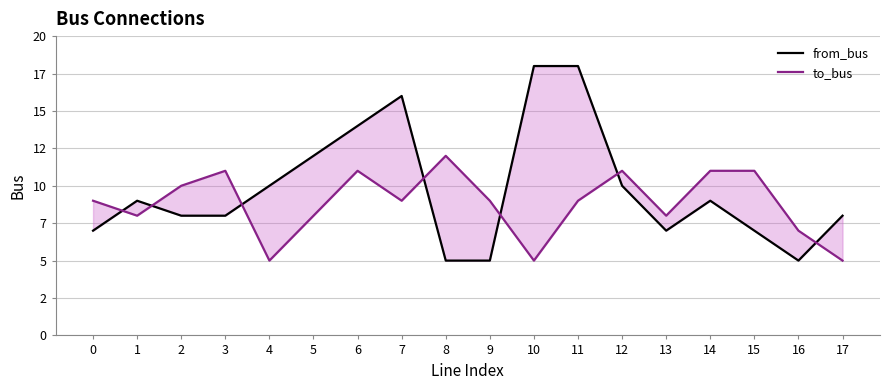

How many values in the to_bus series exceed 9?

7